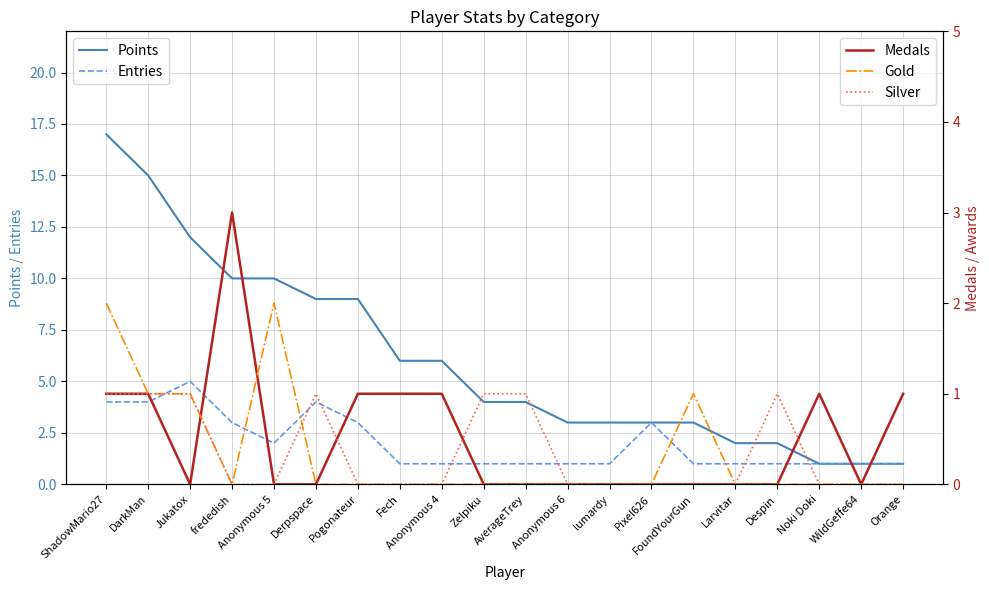

The Medals series shows 1 at Fech. True or false?

False